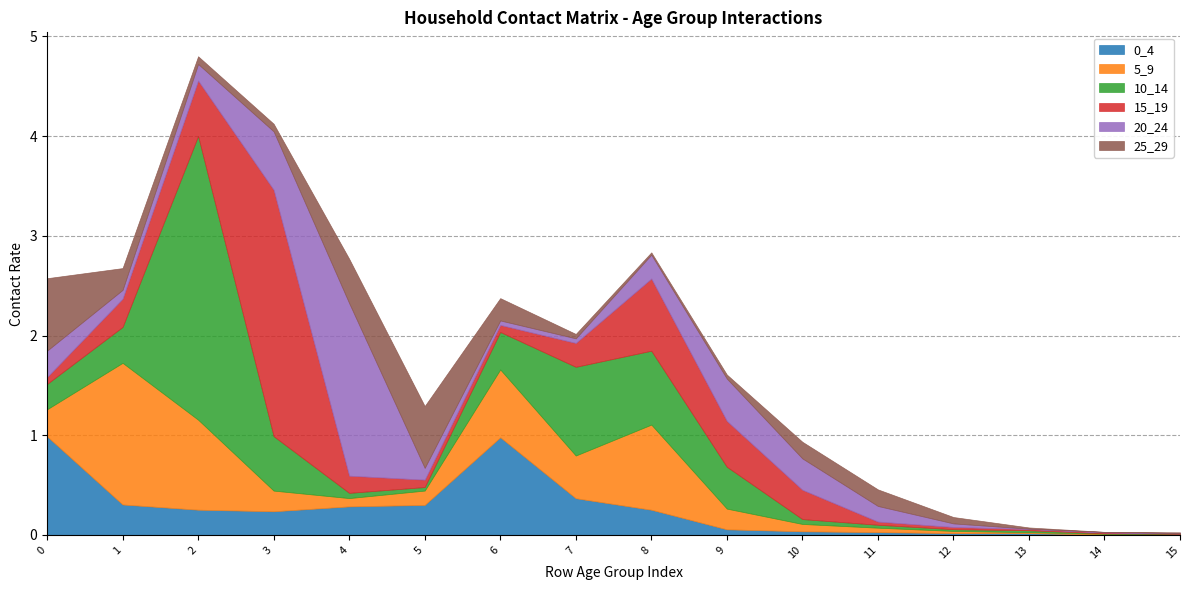

What is the sum of the 15_19 values at 2 and 4?

0.7